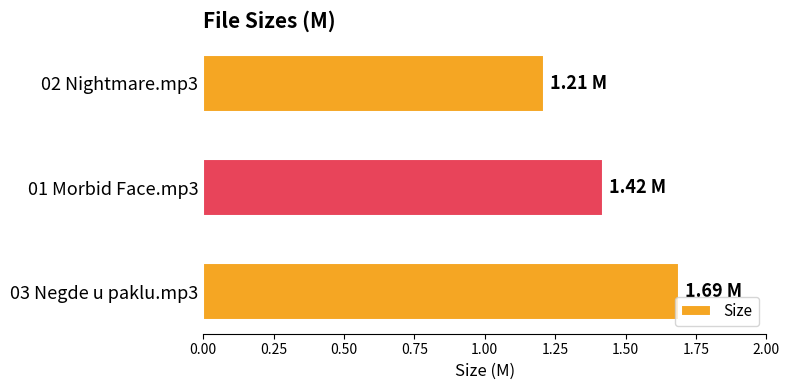

Approximately how many times larger is the value at 03 Negde u paklu.mp3 compared to 01 Morbid Face.mp3?

1.2